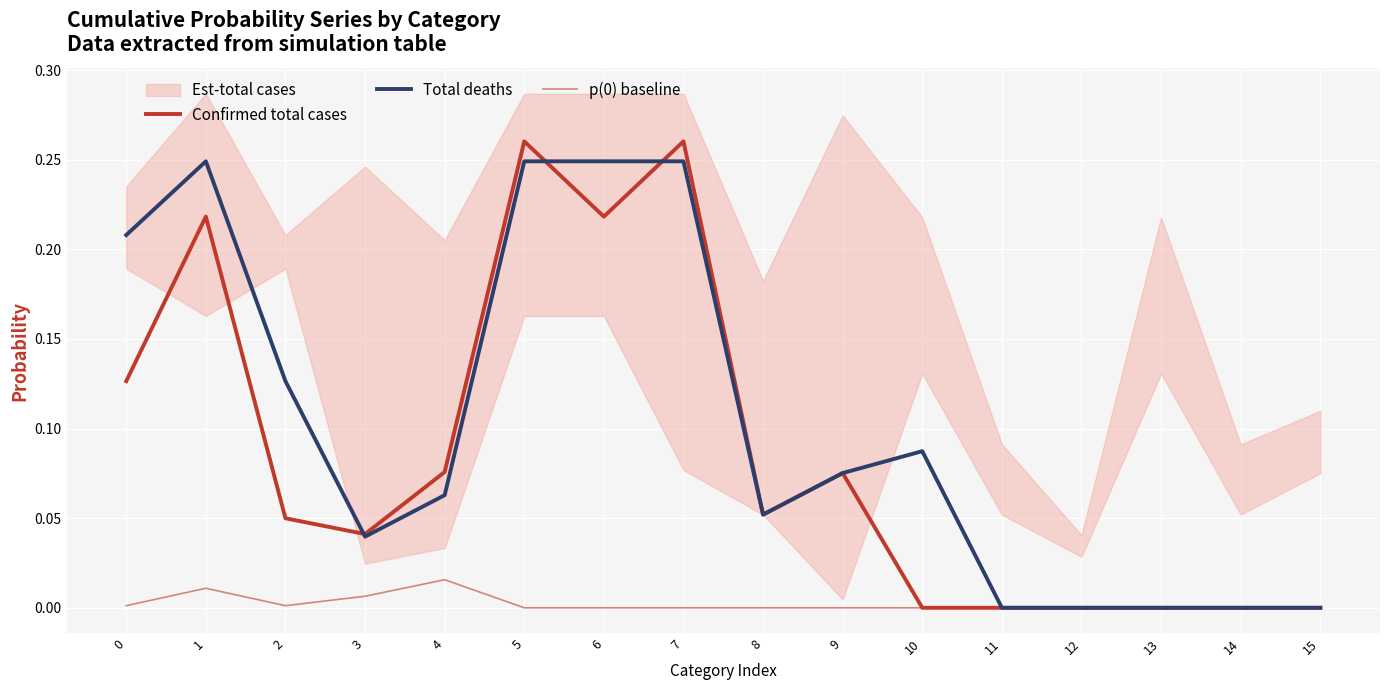

Reading left to right, what are all the values shown in this chart?

Confirmed total cases: 0=0.1	1=0.2	2=0.0	3=0.0	4=0.1	5=0.3	6=0.2	7=0.3	8=0.1	9=0.1	10=0.0	11=0.0	12=0.0	13=0.0	14=0.0	15=0.0
Total deaths: 0=0.2	1=0.2	2=0.1	3=0.0	4=0.1	5=0.2	6=0.2	7=0.2	8=0.1	9=0.1	10=0.1	11=0.0	12=0.0	13=0.0	14=0.0	15=0.0
p(0) baseline: 0=0.0	1=0.0	2=0.0	3=0.0	4=0.0	5=0.0	6=0.0	7=0.0	8=0.0	9=0.0	10=0.0	11=0.0	12=0.0	13=0.0	14=0.0	15=0.0